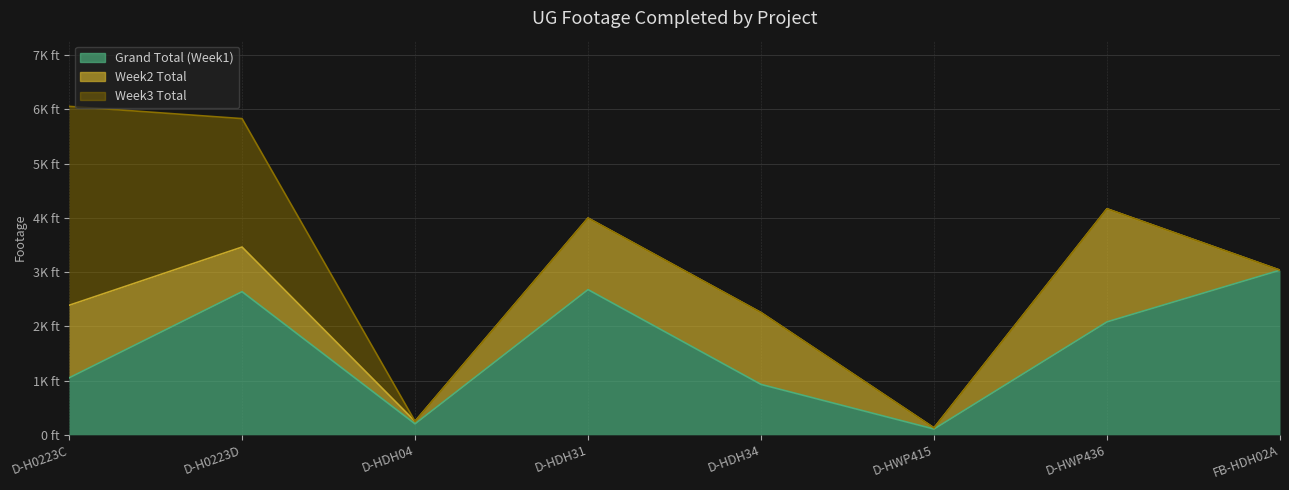

What is the label of the 4th point from the left?

D-HDH31